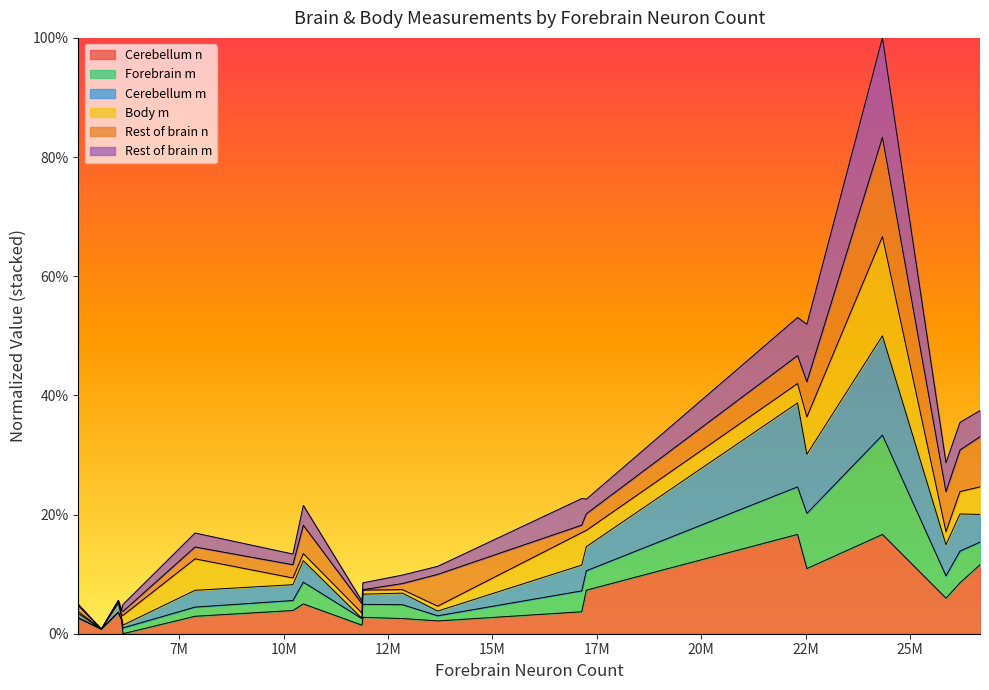

True or false: Cerebellum n and Forebrain m intersect in this chart.

False